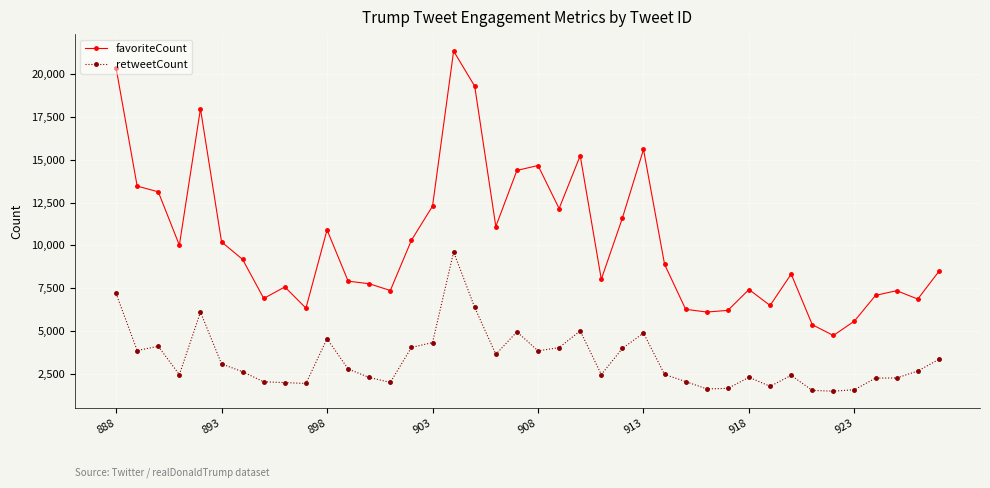

Which series has the widest spread of values?

favoriteCount